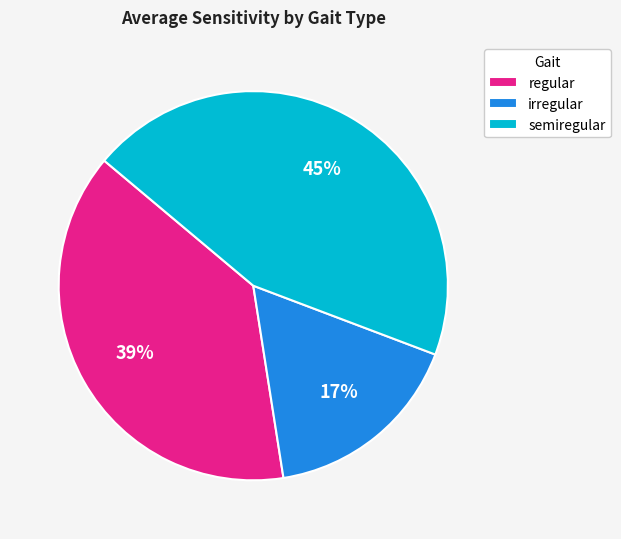

Do irregular and semiregular together represent more than half of the pie?

Yes